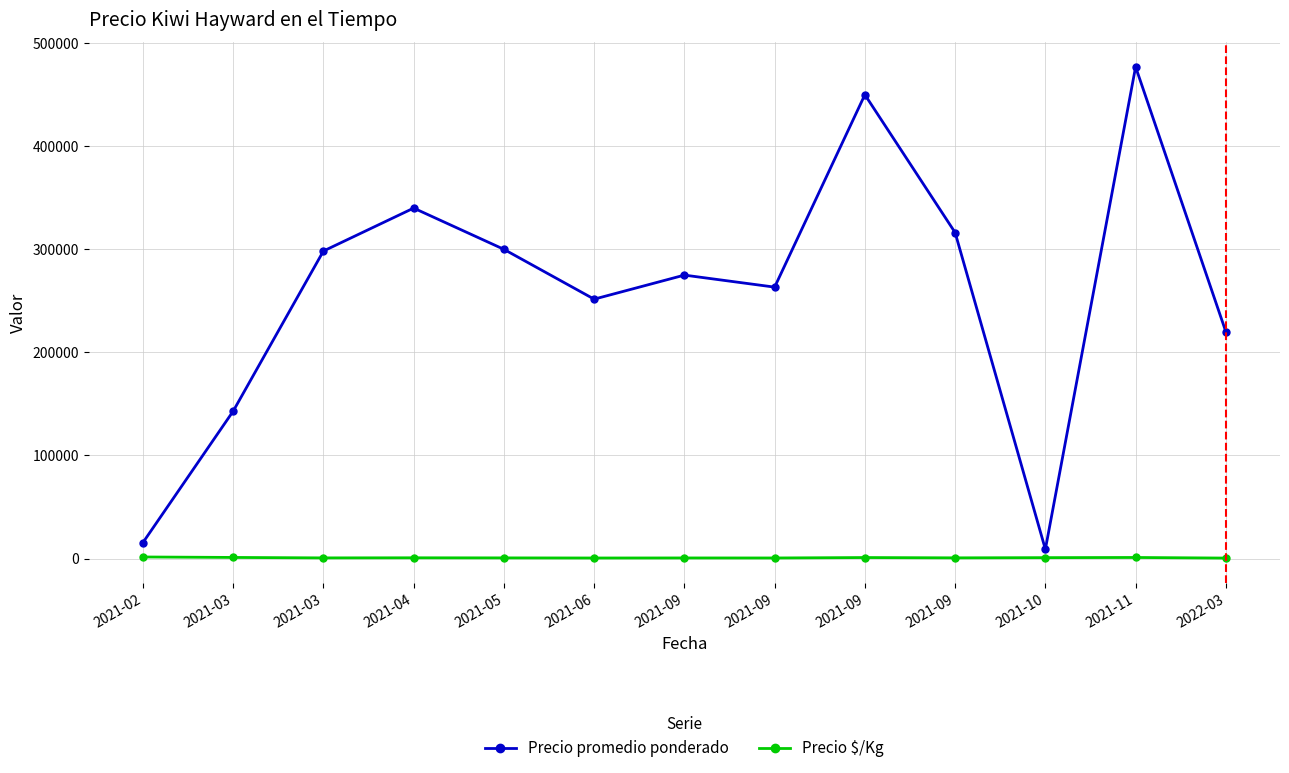

What are all the series names shown in the legend?

Precio promedio ponderado, Precio $/Kg